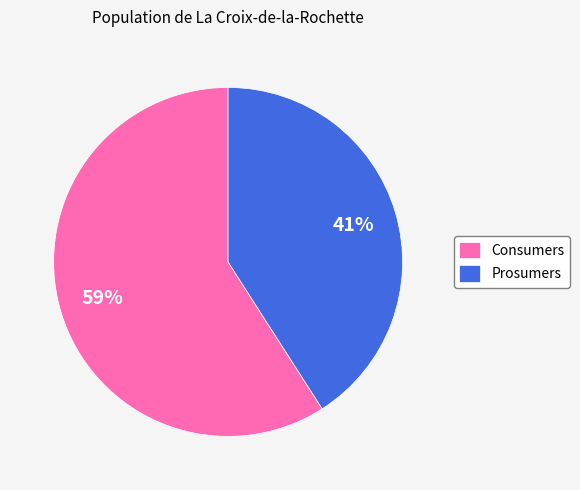

Is there any slice that represents more than half of the pie?

Yes